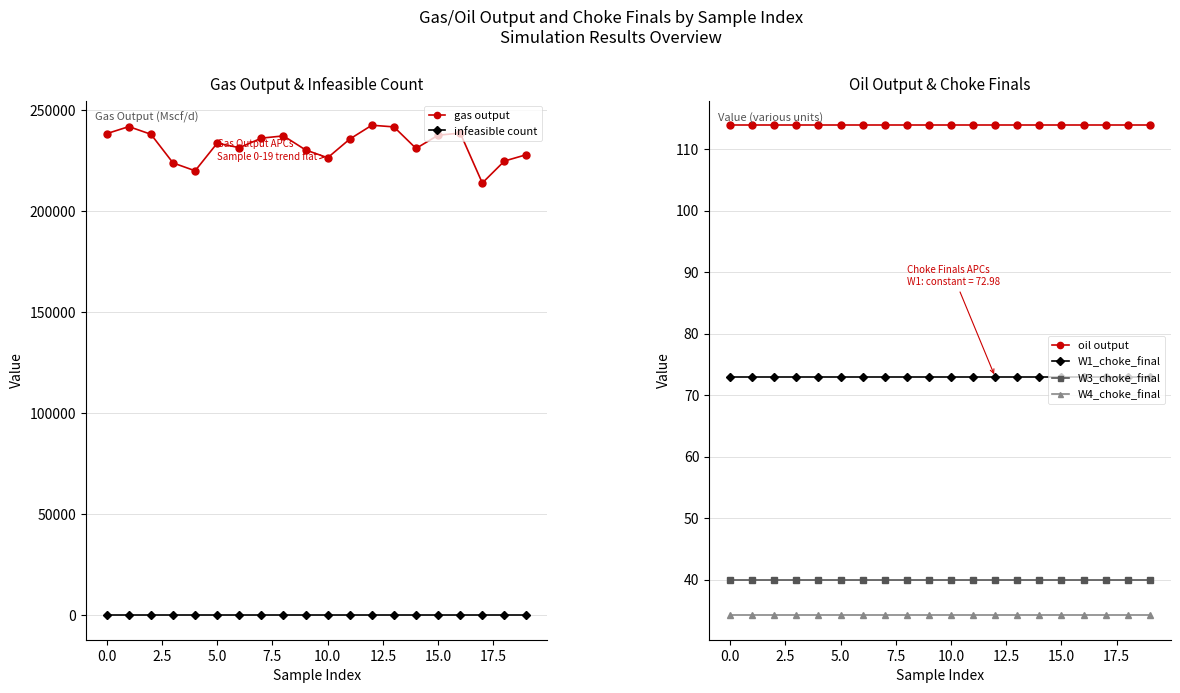

Count the number of data series in this chart.

6